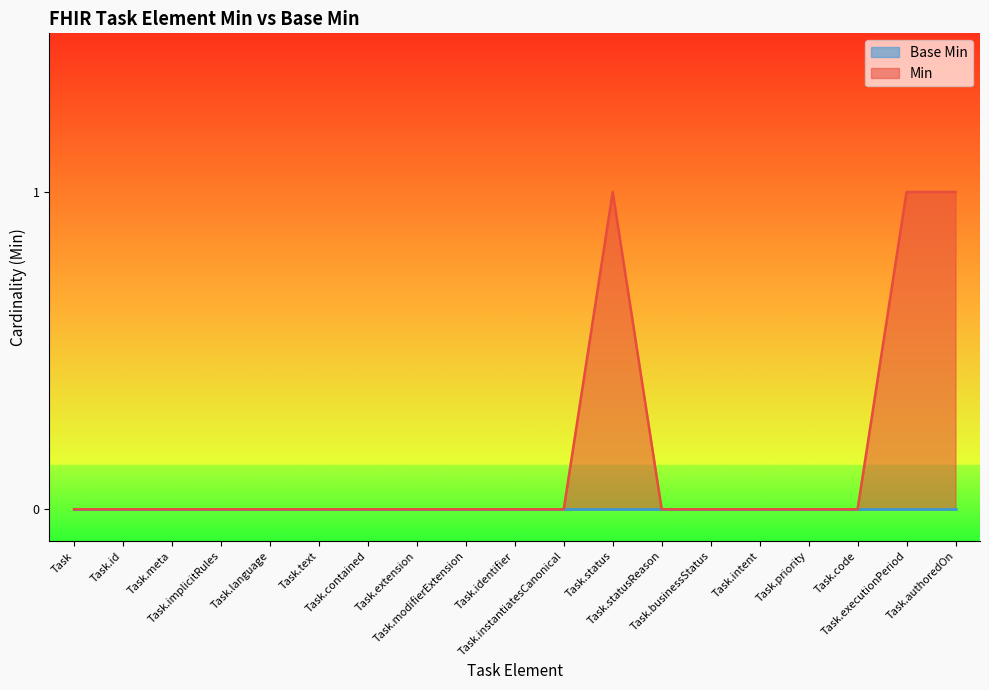

Count the values in the range 0 to 1.

19